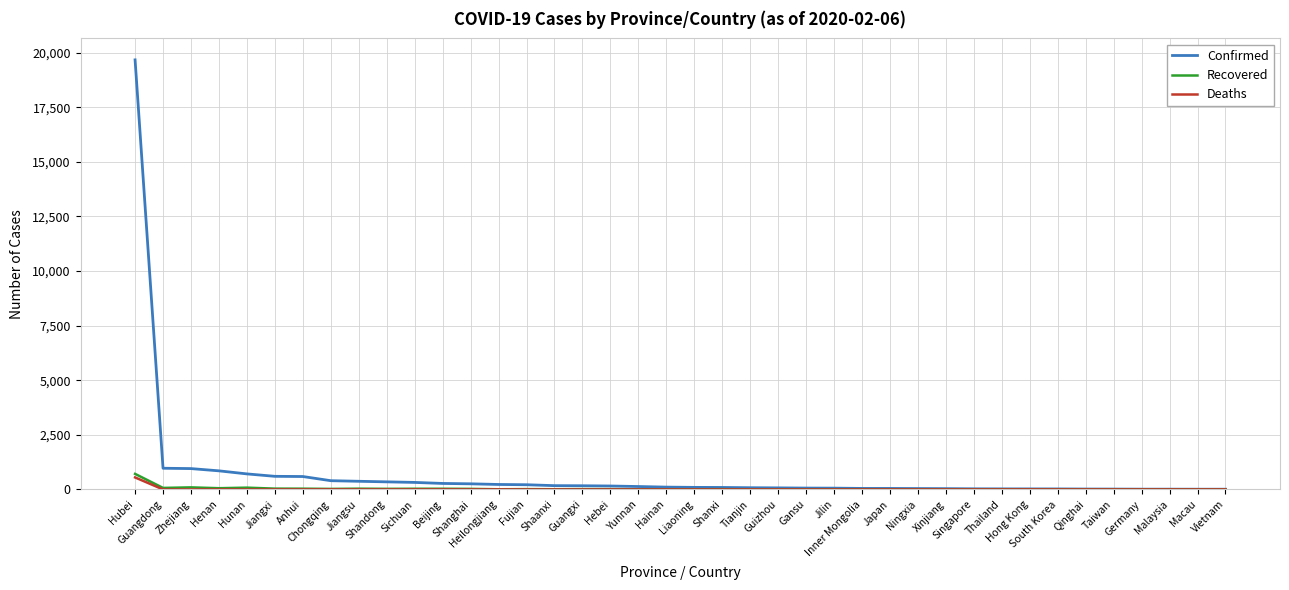

Which series has the largest range (max minus min)?

Confirmed